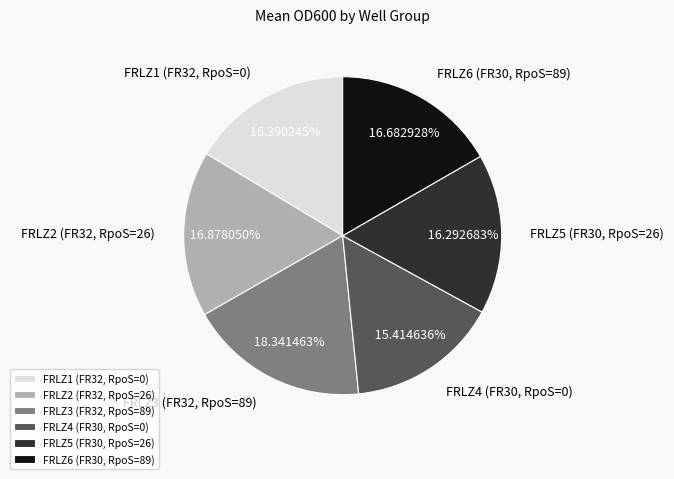

Is there a majority slice in this chart?

No